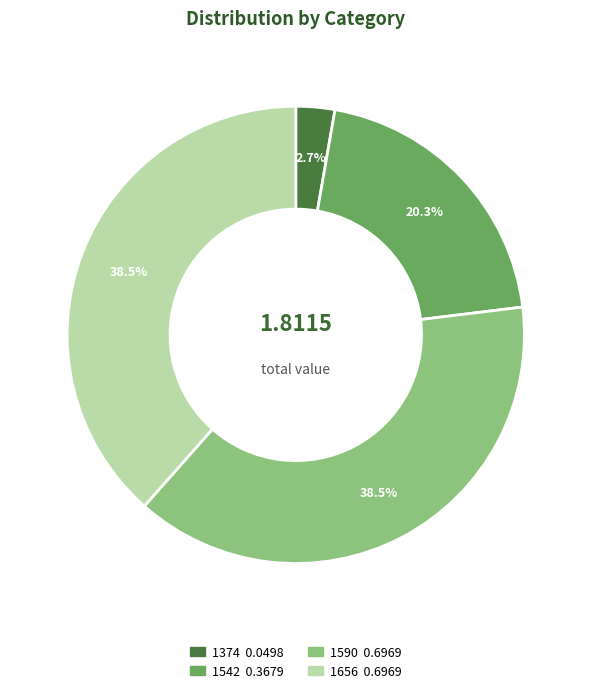

How much of the chart is everything except 1542?

79.7%